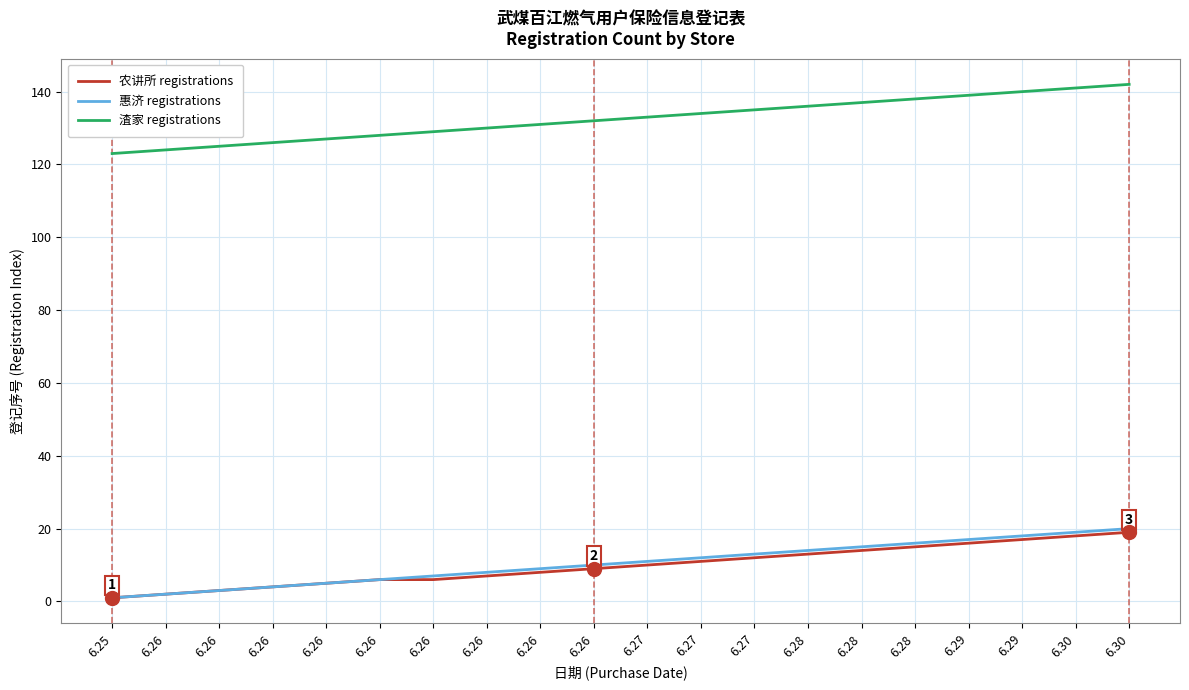

What are all the series names shown in the legend?

农讲所 registrations, 惠济 registrations, 渣家 registrations